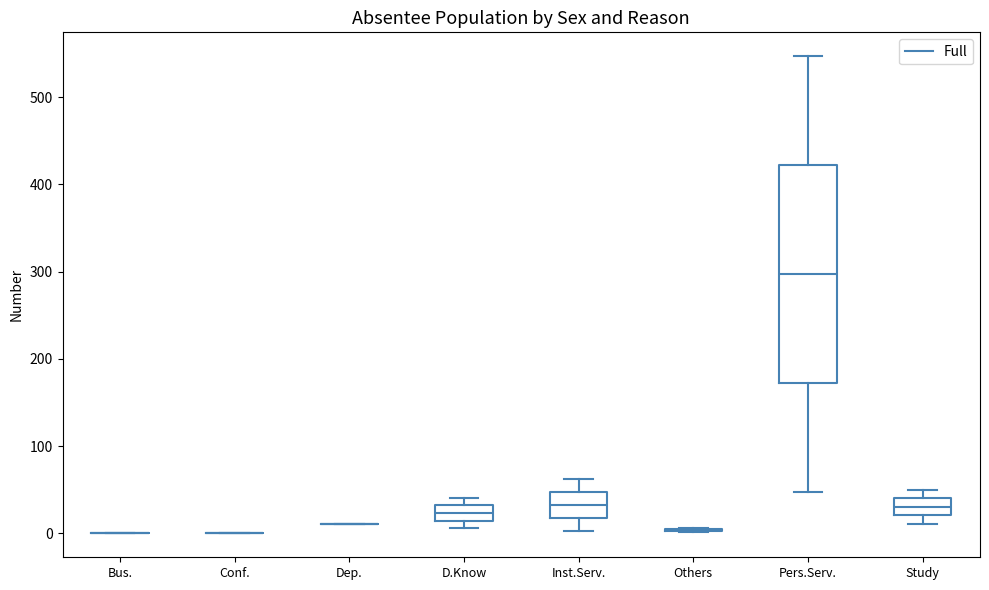

Where is the lower edge of the box for Inst.Serv. on the y-axis? The values are not printed on the chart, so give them approximately, as read against the axis.

20